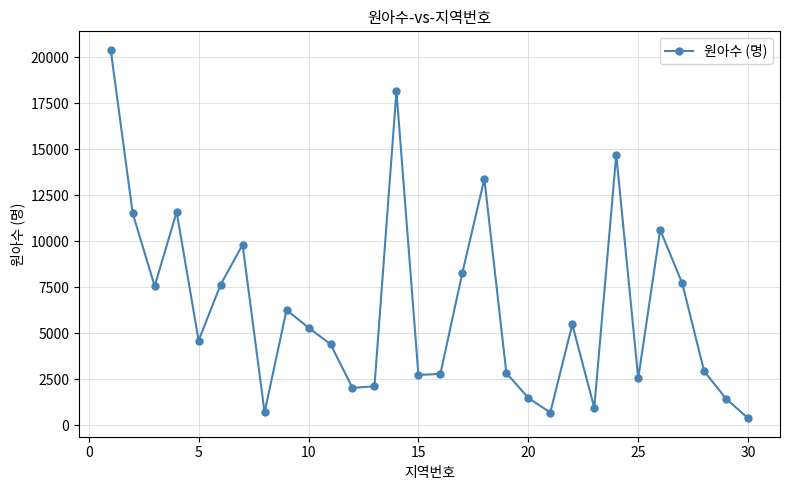

What is the difference between the maximum and second lowest values?

19720